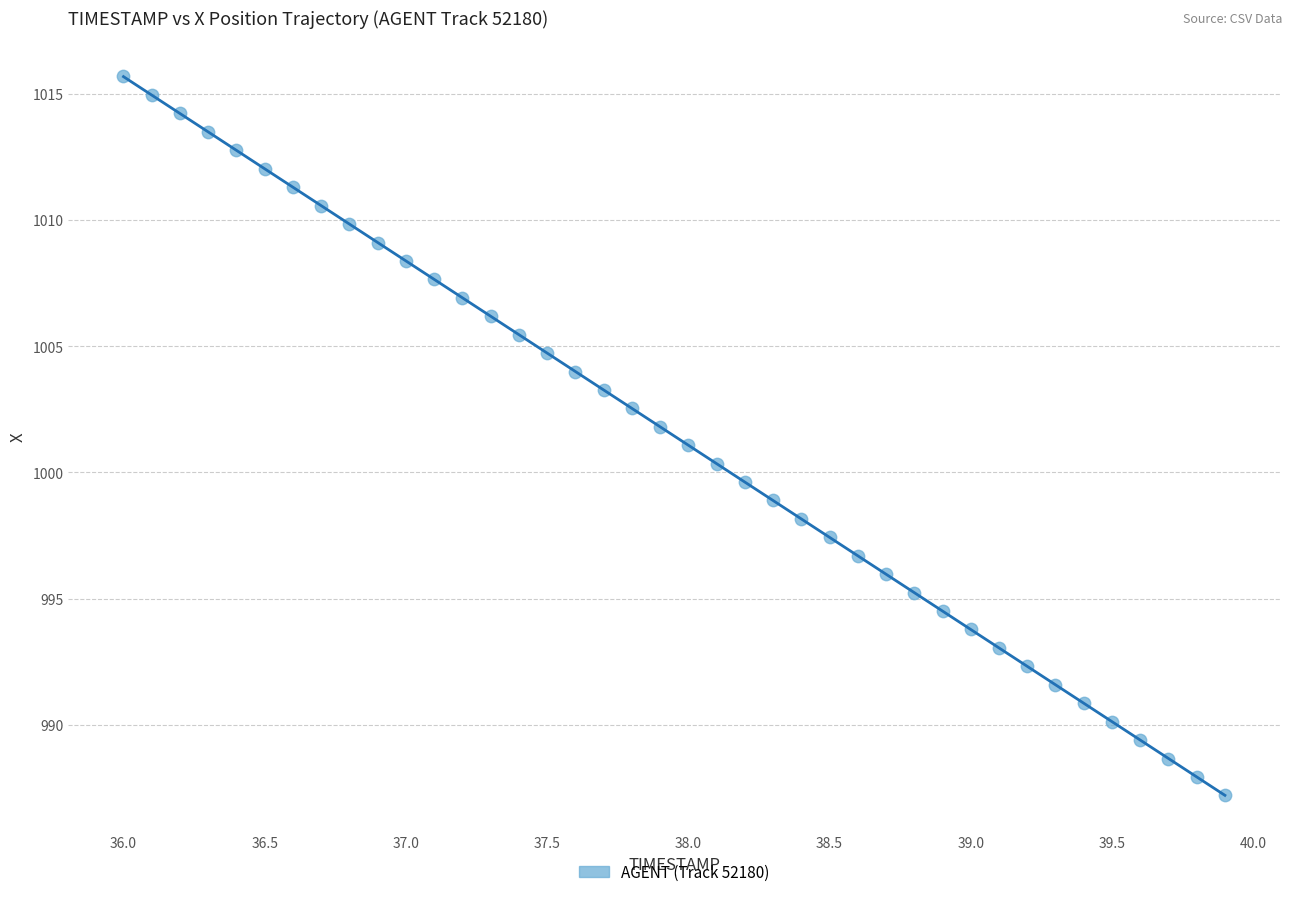

What is the range of X values (max minus min)?

3.9